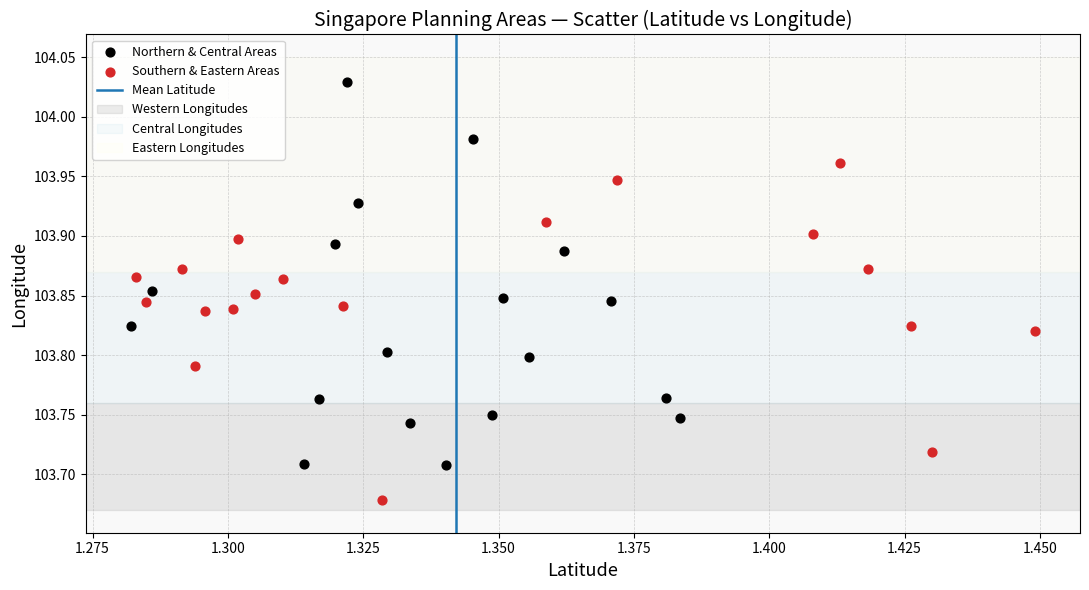

Which series has the widest spread of Y values?

Northern & Central Areas